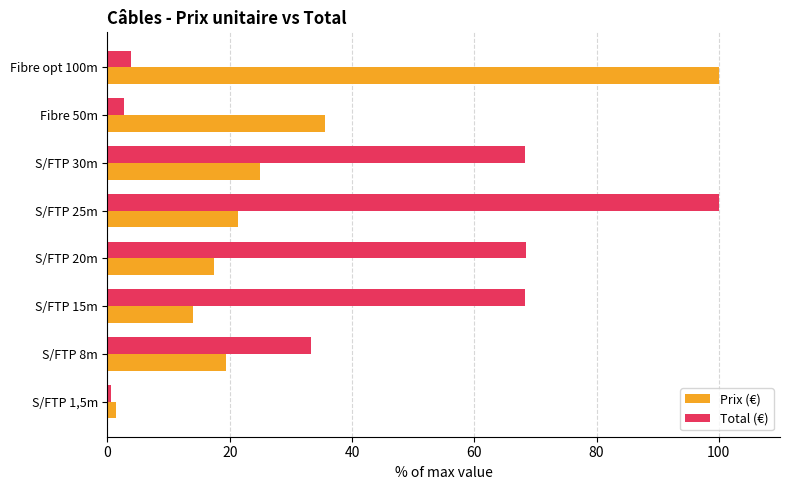

What is the difference between the maximum and second lowest values in the Prix (€) series?

85.9